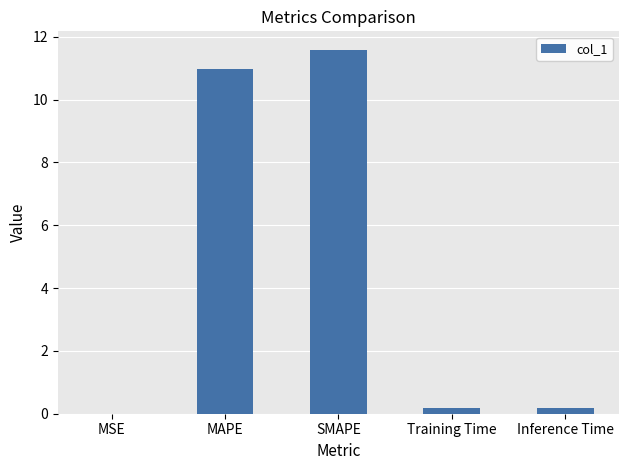

Are the bars grouped side by side (vs. stacked)?

No